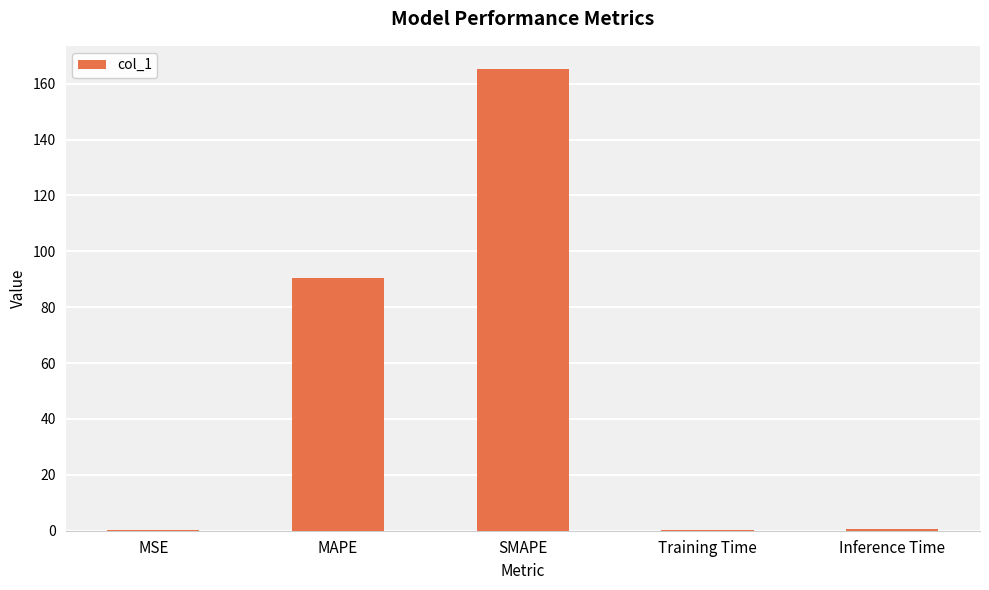

Which has a higher value, Training Time or MAPE?

MAPE